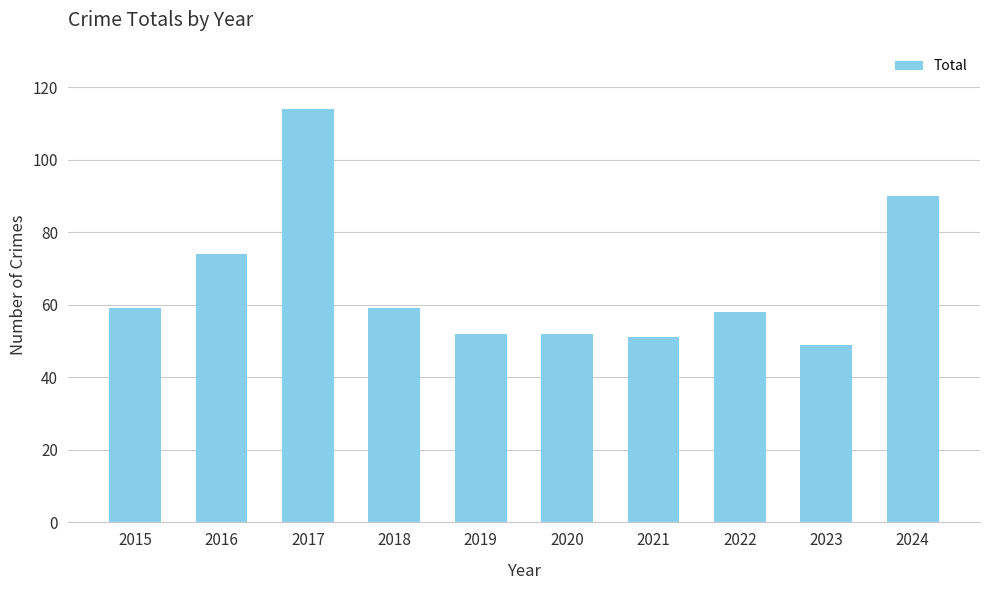

True or false: the data shows 84 at 2020.

False